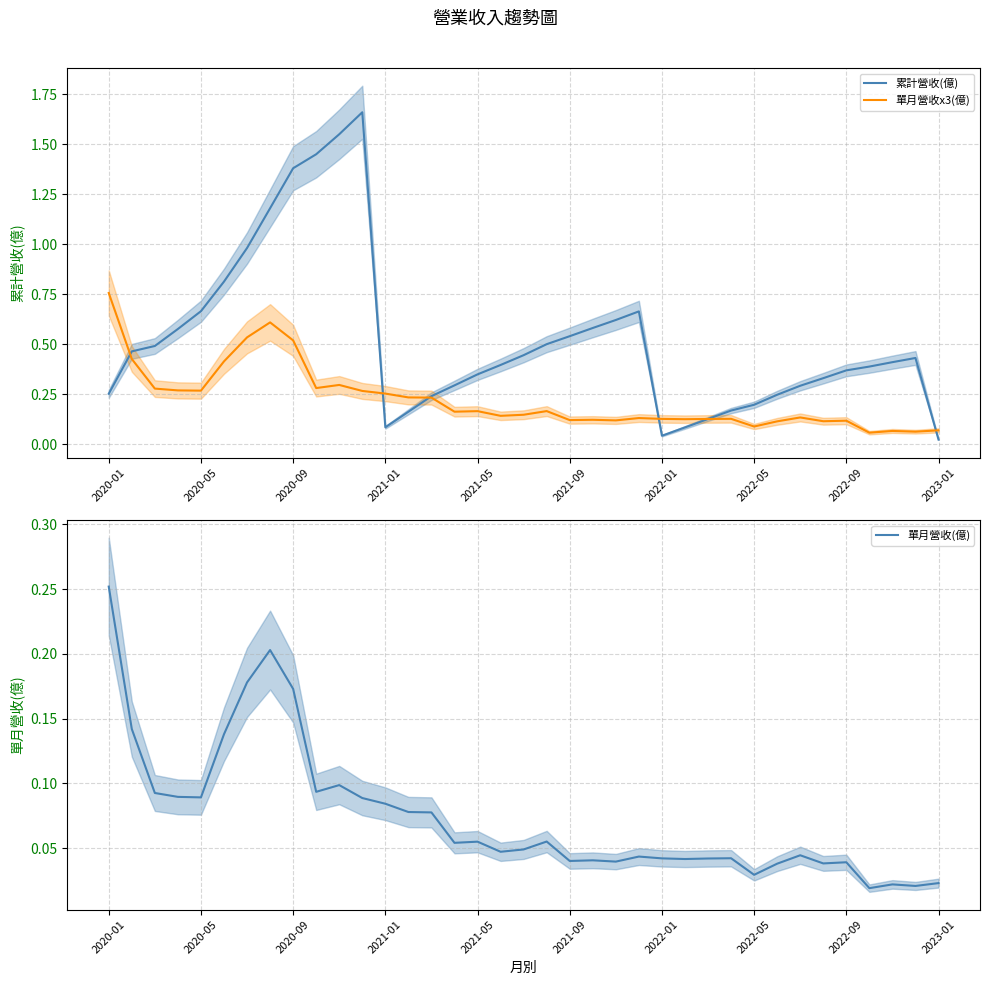

Is it true that 累計營收(億) equals 0.2 at 2021-05?

False